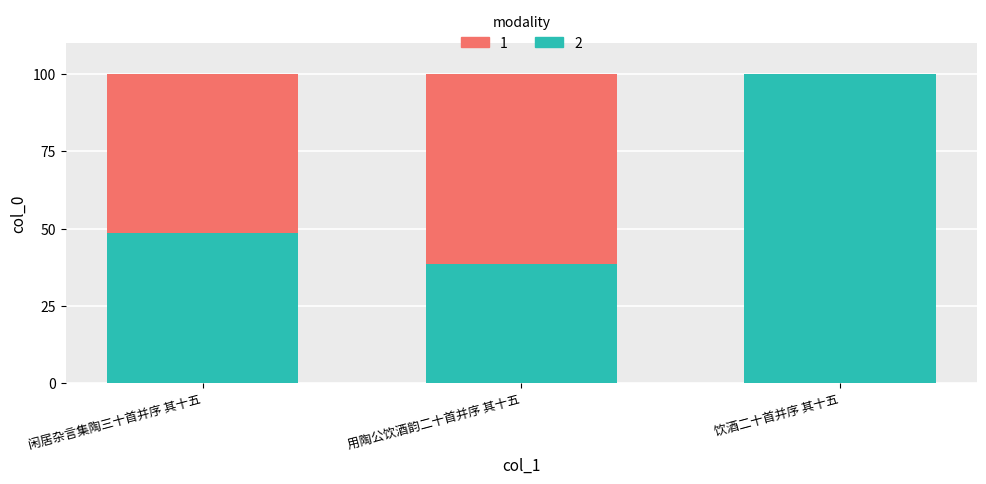

Reading left to right, transcribe the values for 1.

闲居杂言集陶三十首并序 其十五=48.5	用陶公饮酒韵二十首并序 其十五=38.5	饮酒二十首并序 其十五=100.0